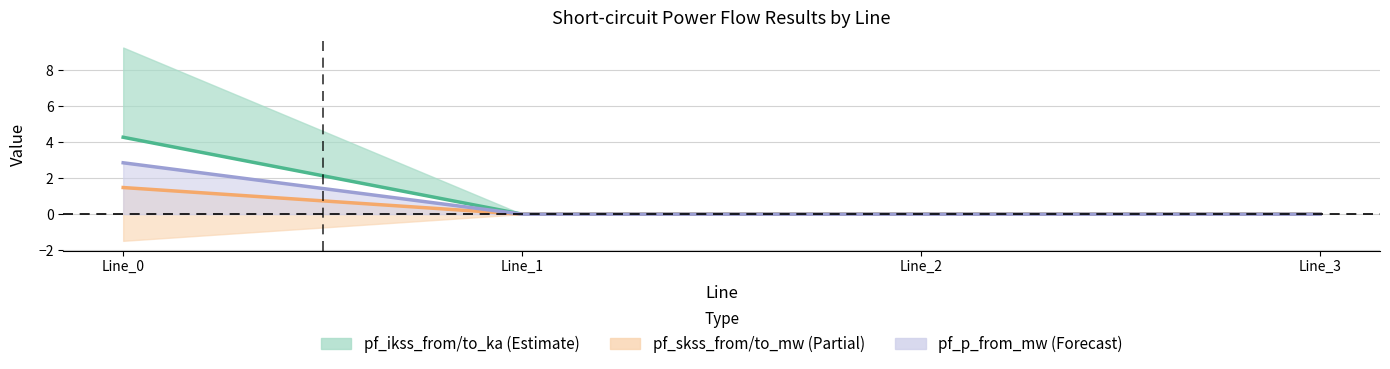

Rank the categories by pf_ikss_from_ka value from lowest to highest.

Line_1, Line_2, Line_3, Line_0